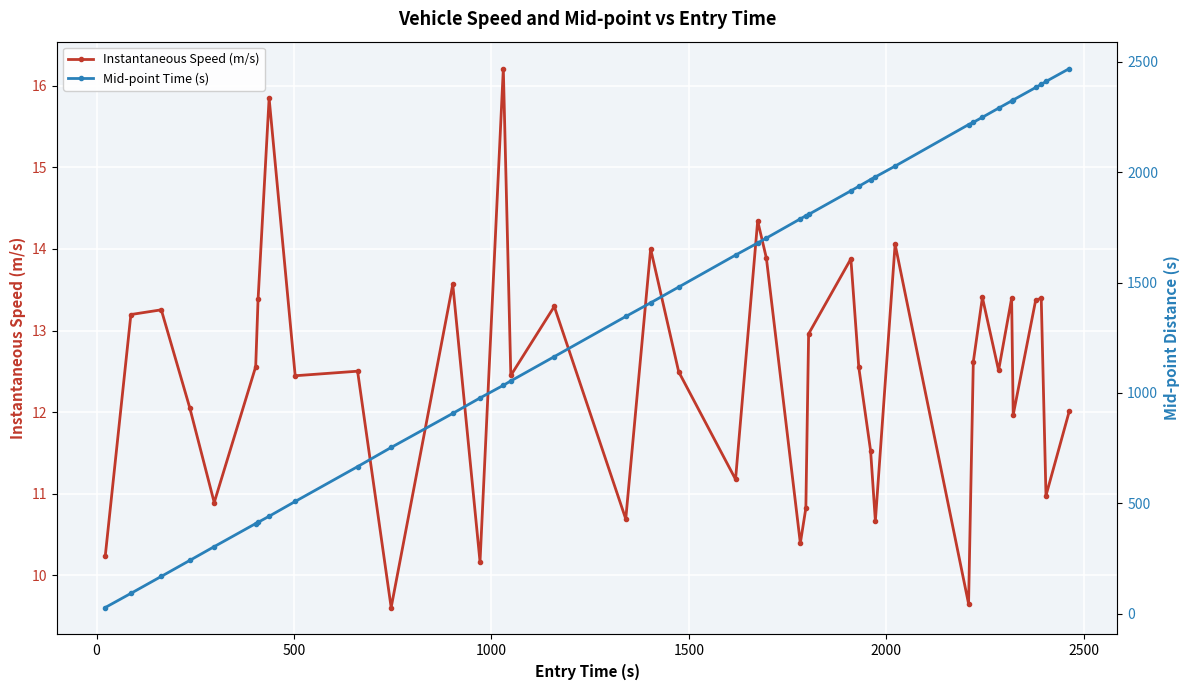

What are all the series names shown in the legend?

Instantaneous Speed (m/s), Mid-point Time (s)